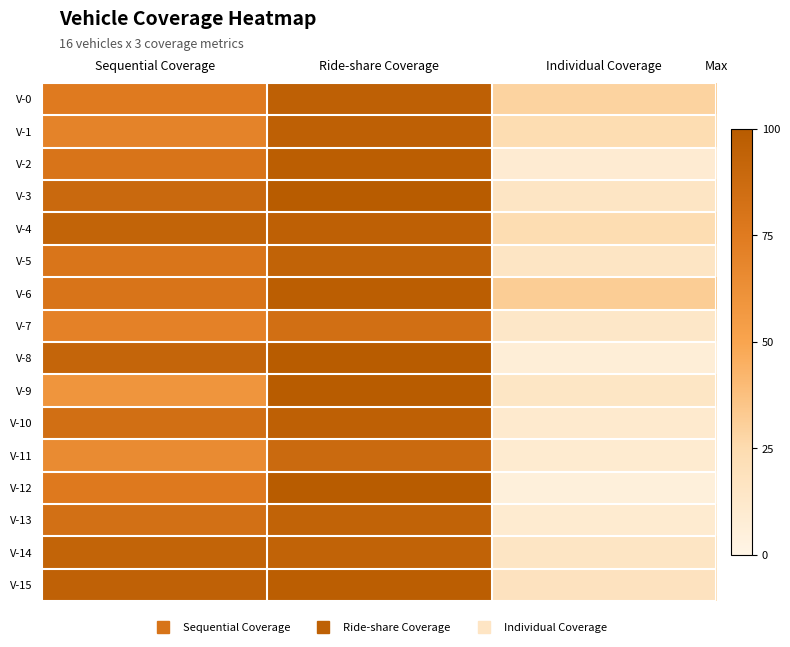

At which category is the sum across all series the highest?

Ride-share Coverage